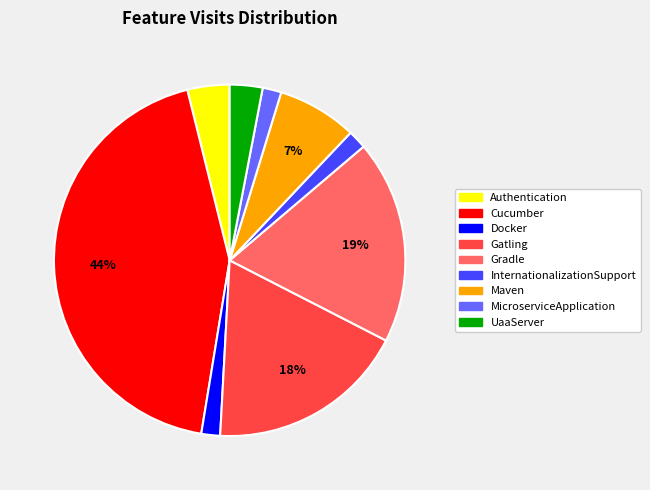

Combined, do Gatling and Authentication account for over 50%?

No